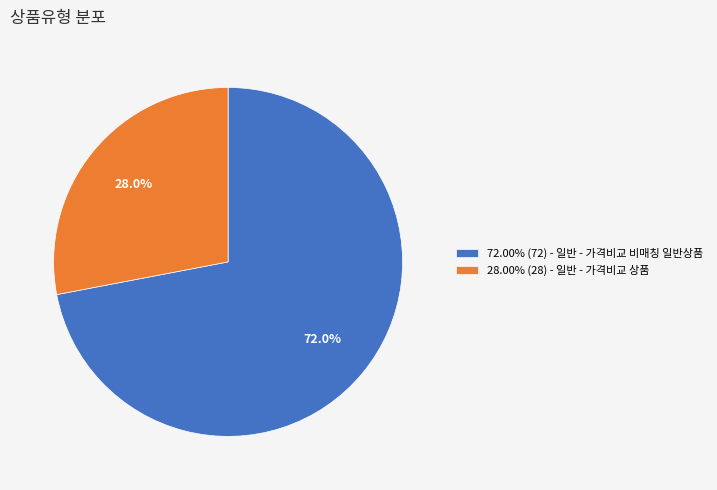

Combined, what portion of the pie is 72.00% (72) - 일반 - 가격비교 비매칭 일반상품 and 28.00% (28) - 일반 - 가격비교 상품?

100.0%